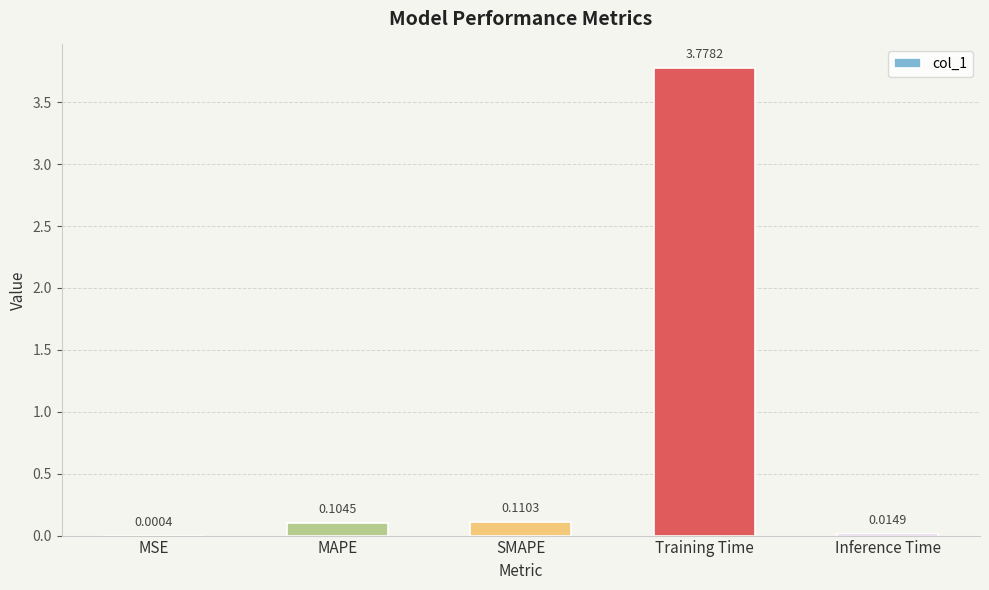

At which label is the value closest to 1?

SMAPE